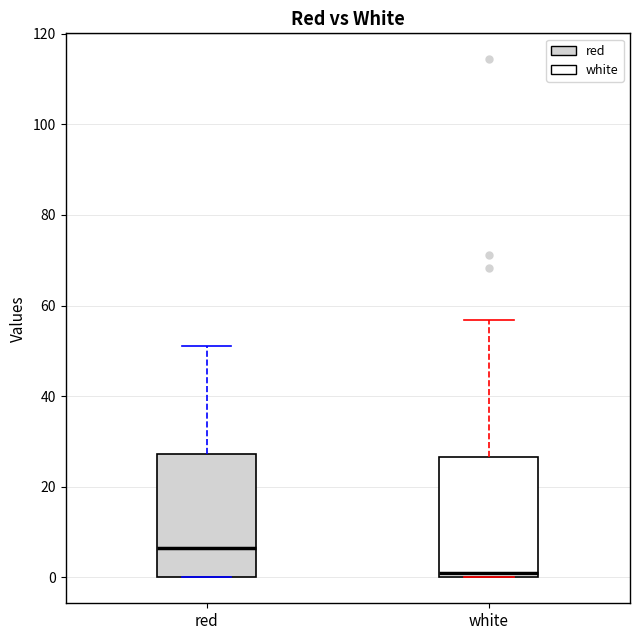

Reading left to right, read every box against the y-axis: the position of its median line, the range the box covers, and the ends of its whiskers. The values are not printed on the chart, so give them approximately, as read against the axis.

red: median 6, box 0 to 28, whiskers 0 to 52
white: median 2, box 0 to 26, whiskers 0 to 56